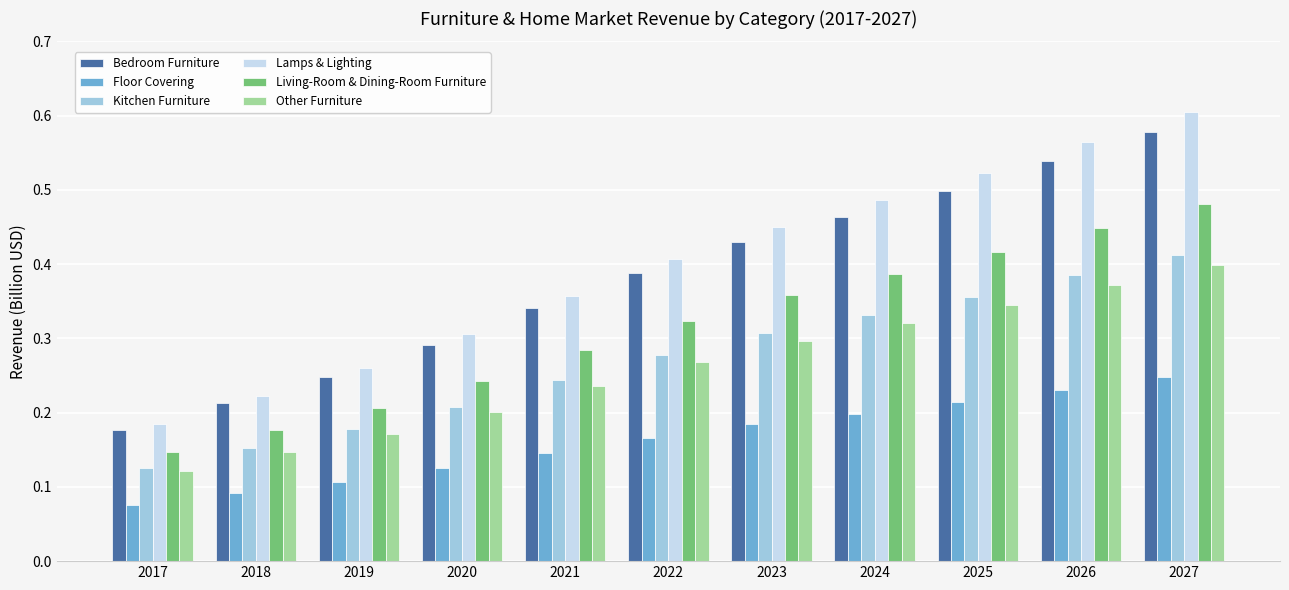

Does the chart contain stacked bars?

No